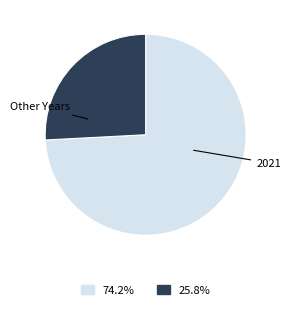

Does any single category account for the majority?

Yes